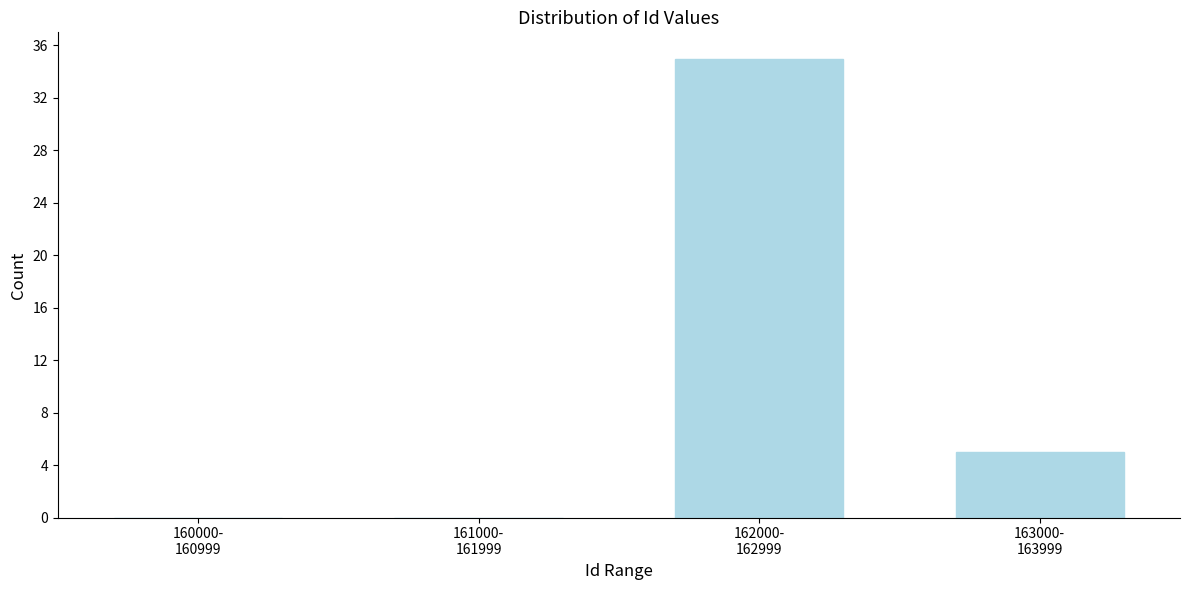

What is the sum of all values?

40